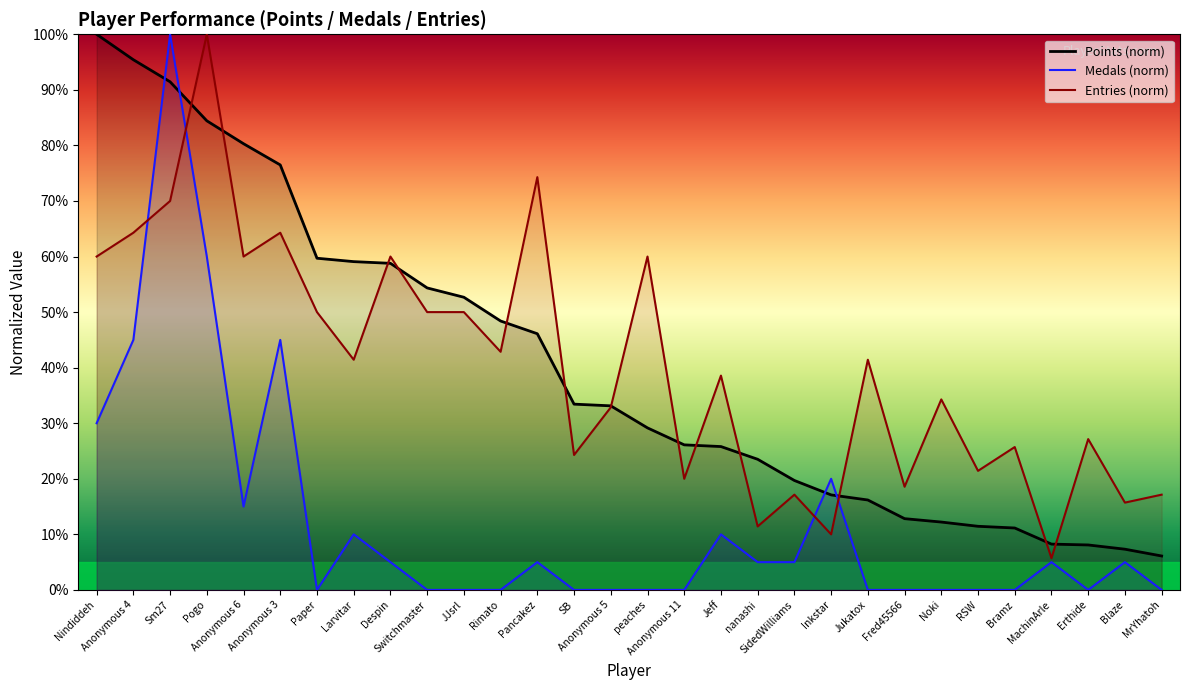

At which category is the sum across all series the highest?

Sm27